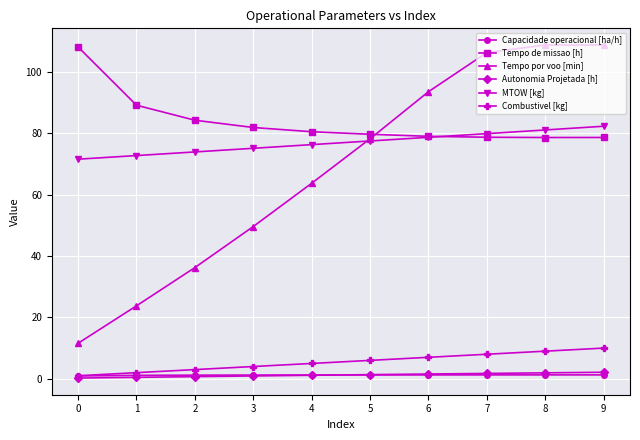

What is the average value of the Tempo por voo [min] series?

68.0